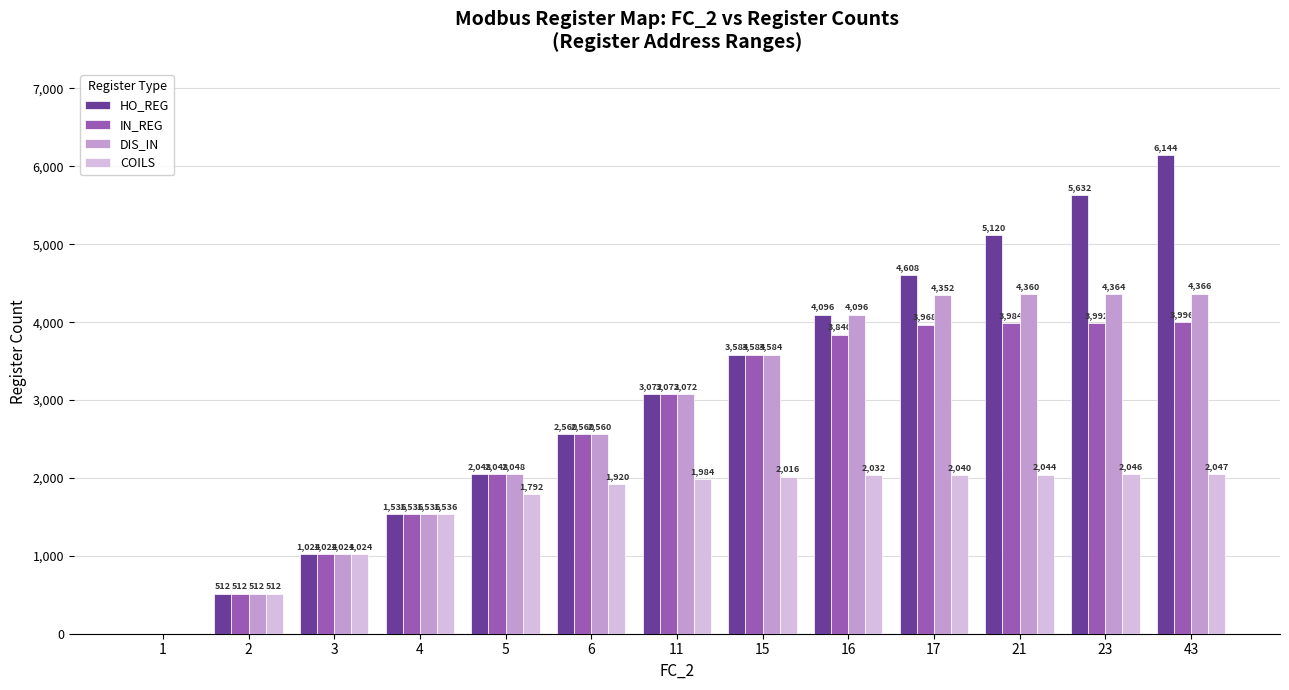

The HO_REG series shows 512 at 2. True or false?

True